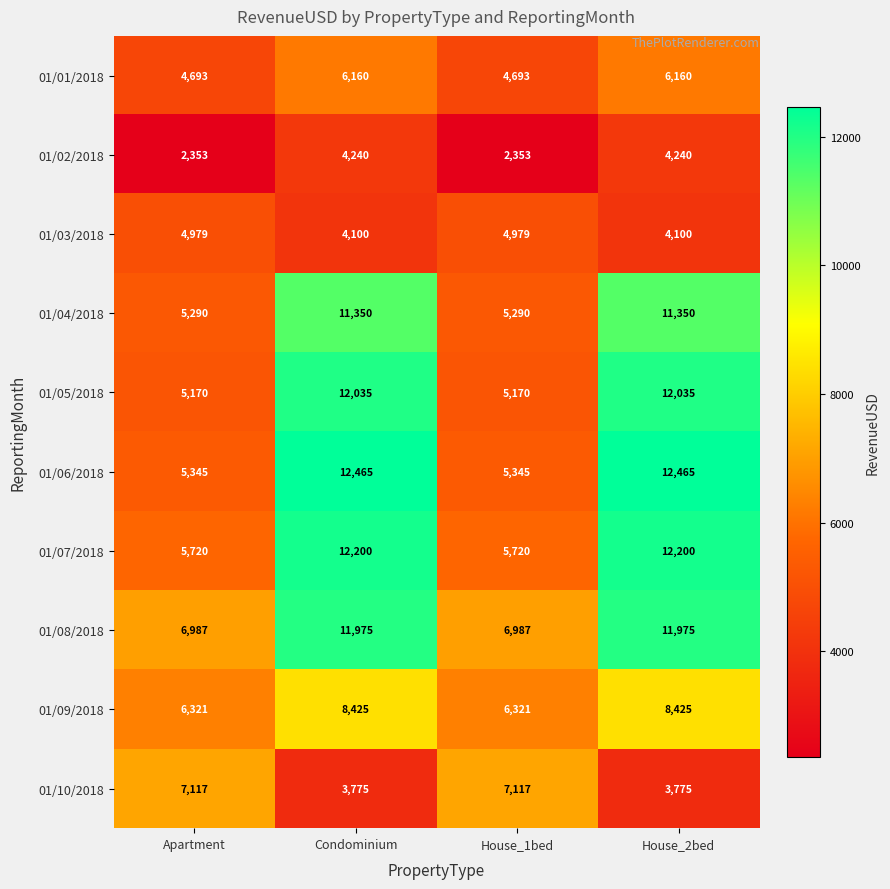

At Apartment, list the series in order from largest to smallest.

01/10/2018, 01/08/2018, 01/09/2018, 01/07/2018, 01/06/2018, 01/04/2018, 01/05/2018, 01/03/2018, 01/01/2018, 01/02/2018